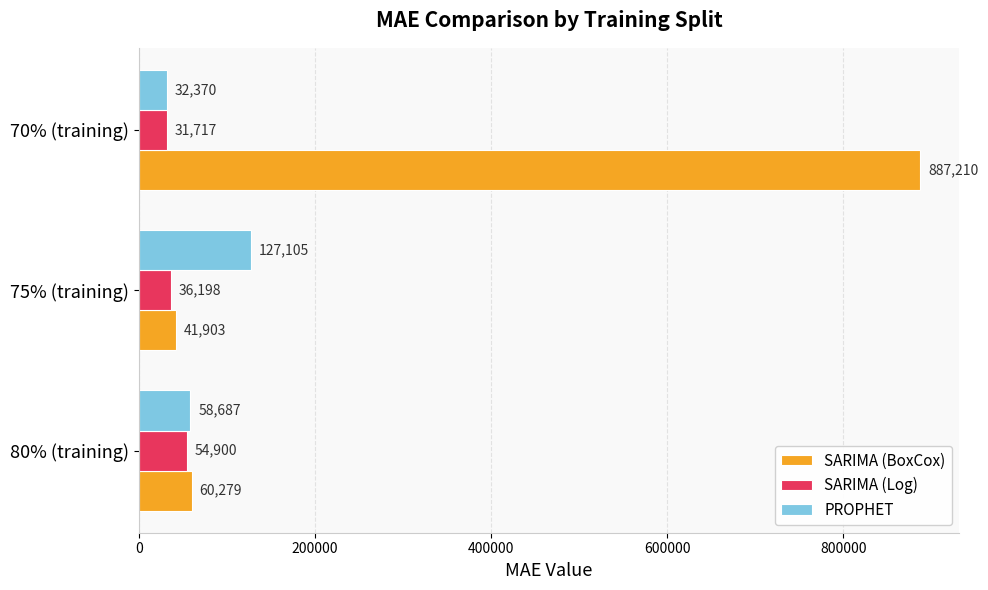

True or false: PROPHET has a value of 87993.9 at 80% (training).

False